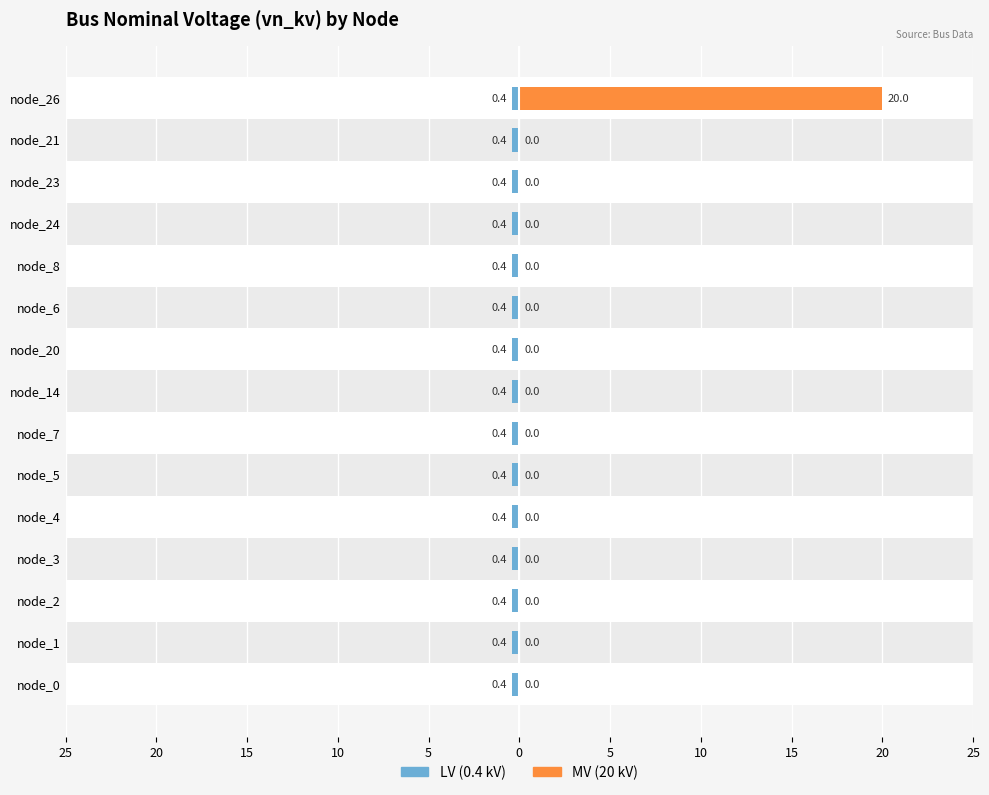

What is the sum of all MV (20 kV) values?

20.0